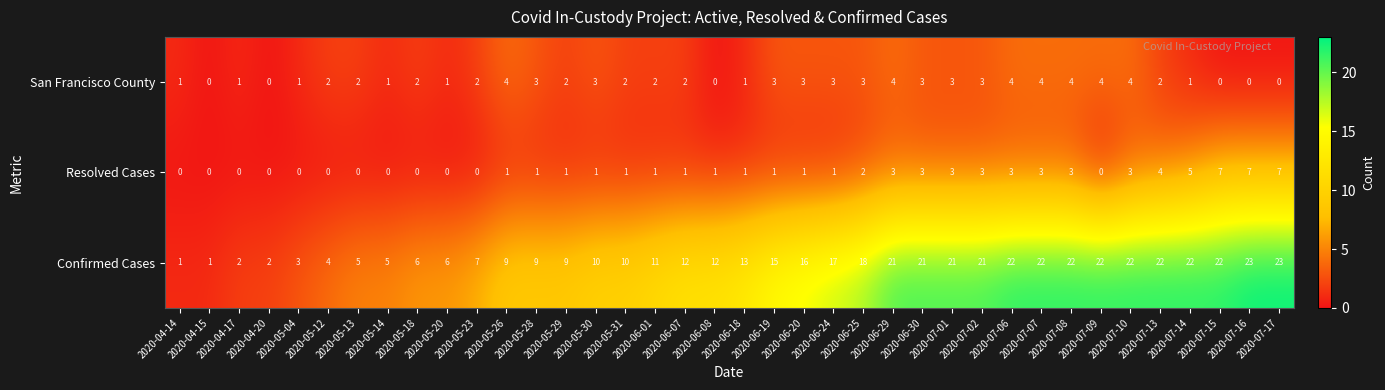

Rank the series by their maximum value, from highest to lowest.

Confirmed Cases, Resolved Cases, San Francisco County